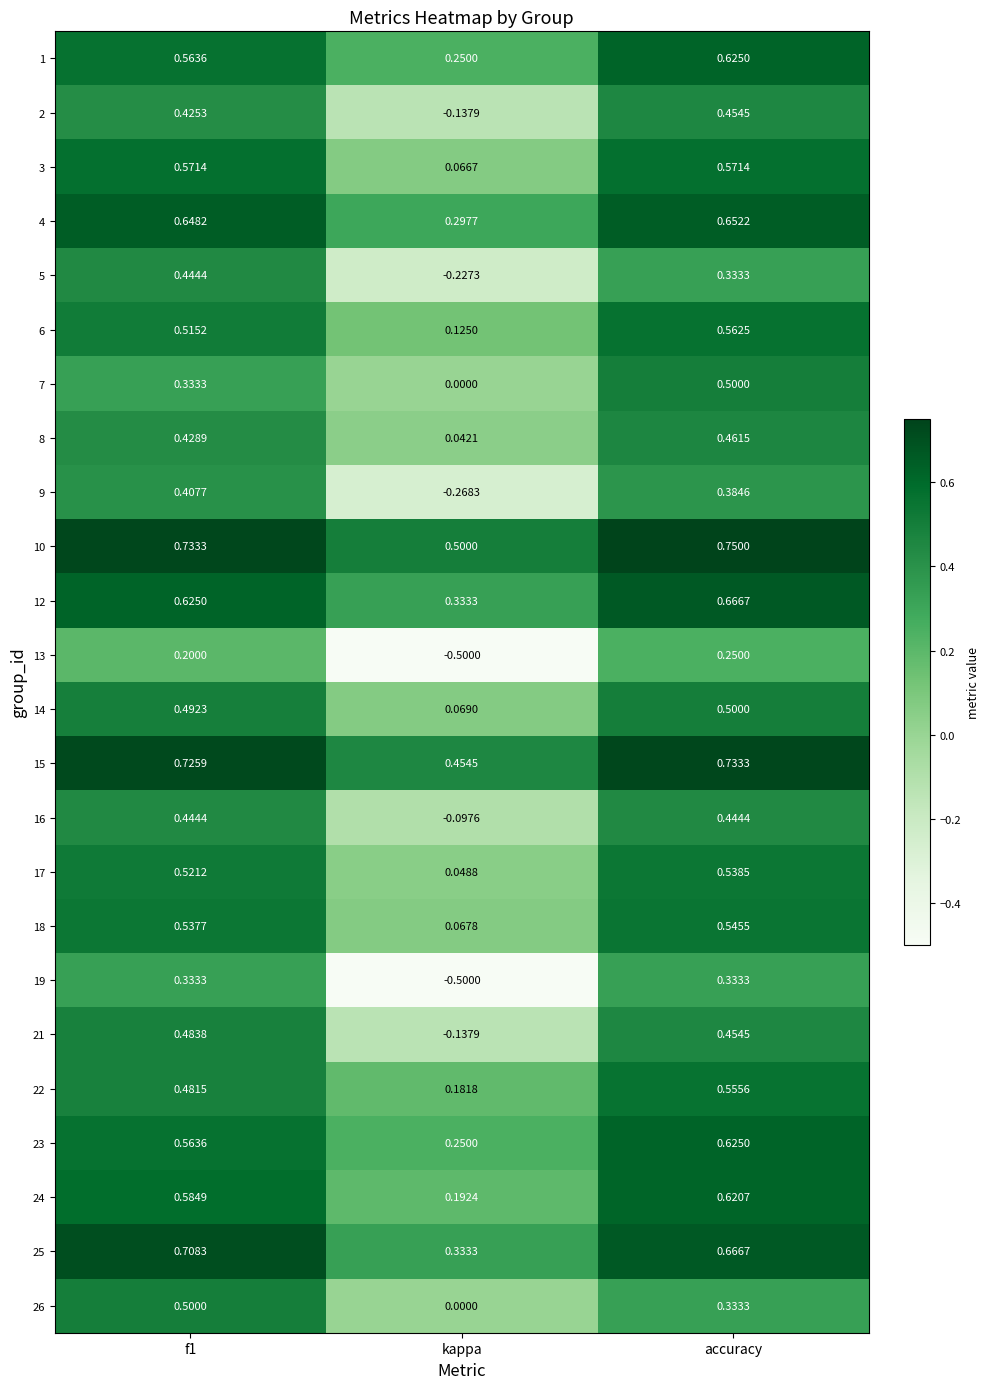

Which label corresponds to the smallest value in the chart?

kappa